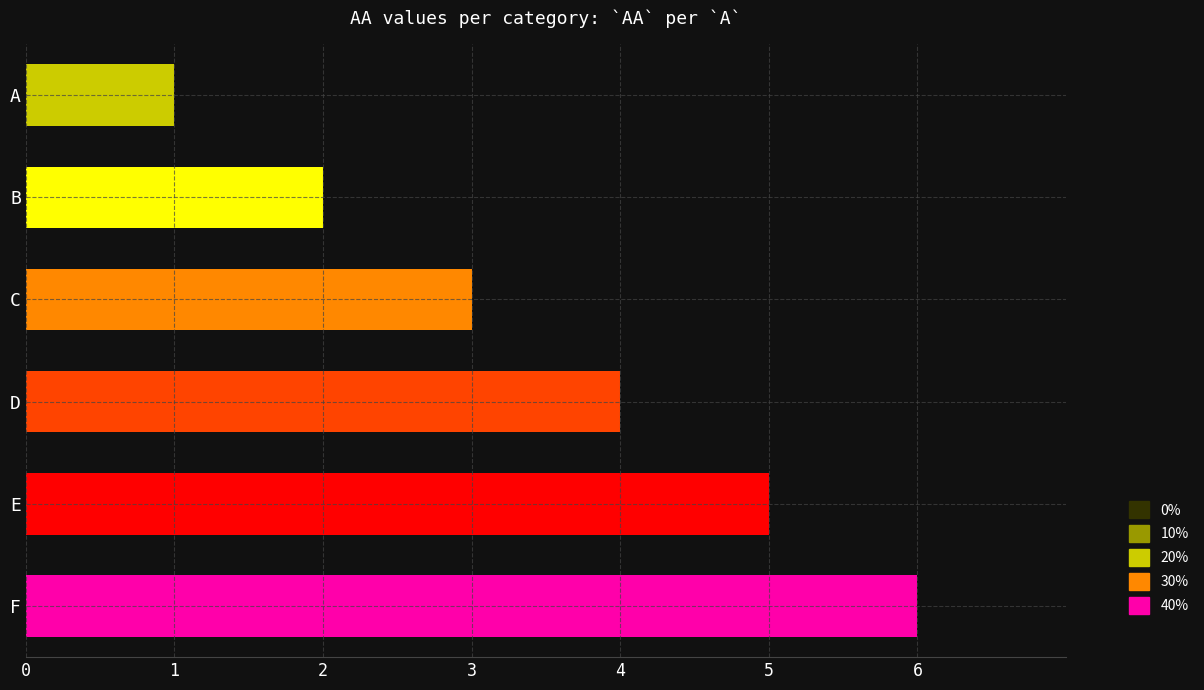

True or false: the data shows 3 at C.

True